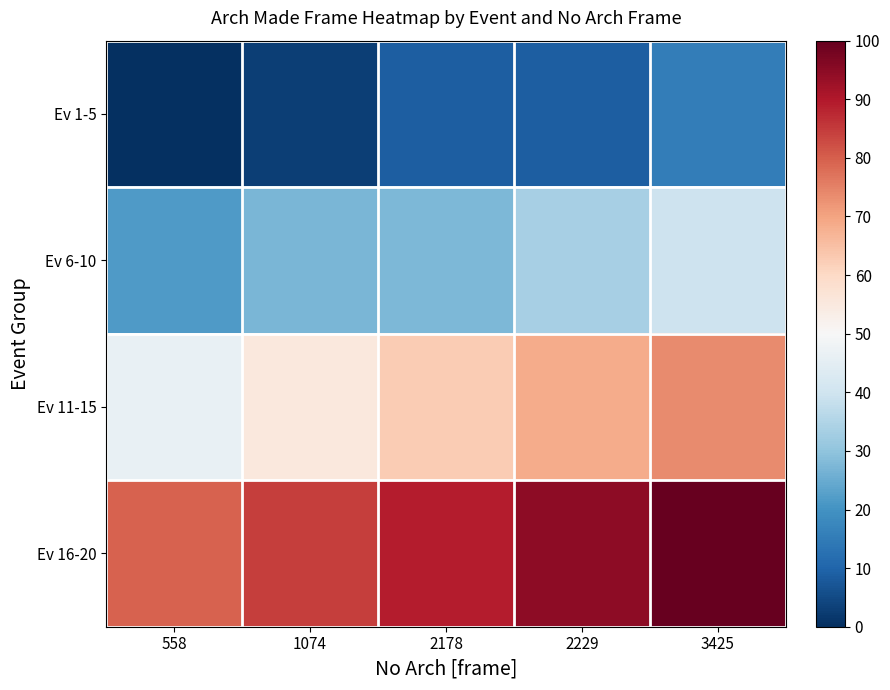

How many series are shown in this chart?

4